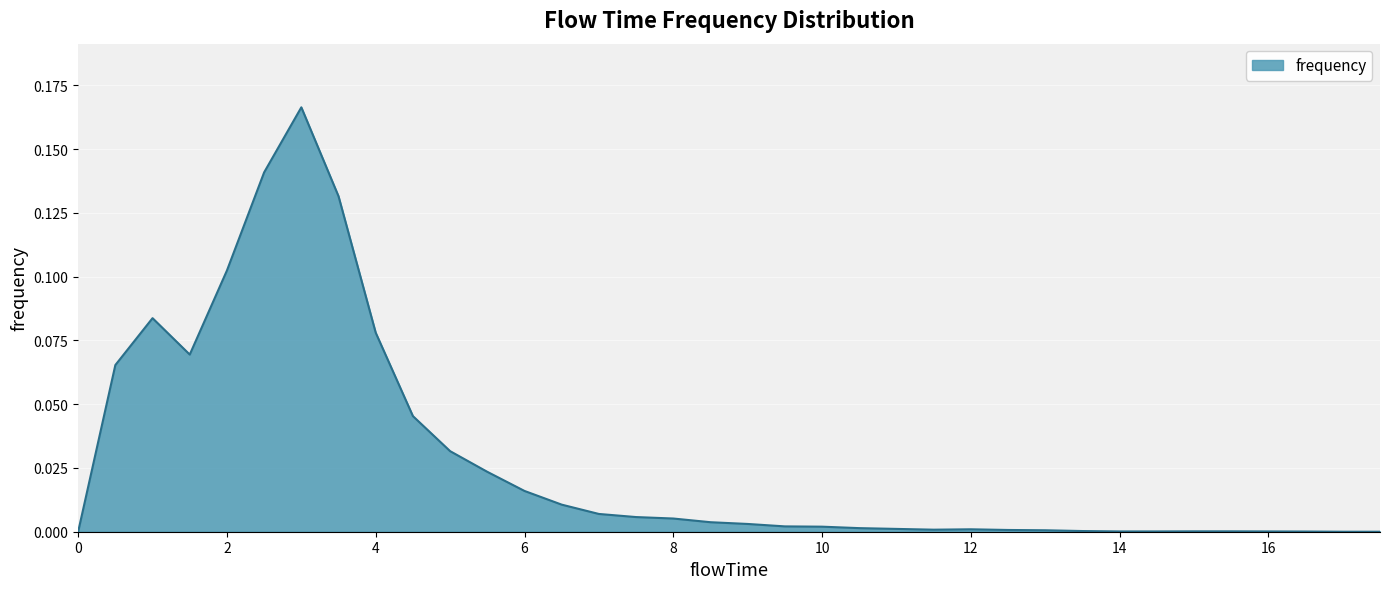

What is the label of the 3rd point from the left?

1.0